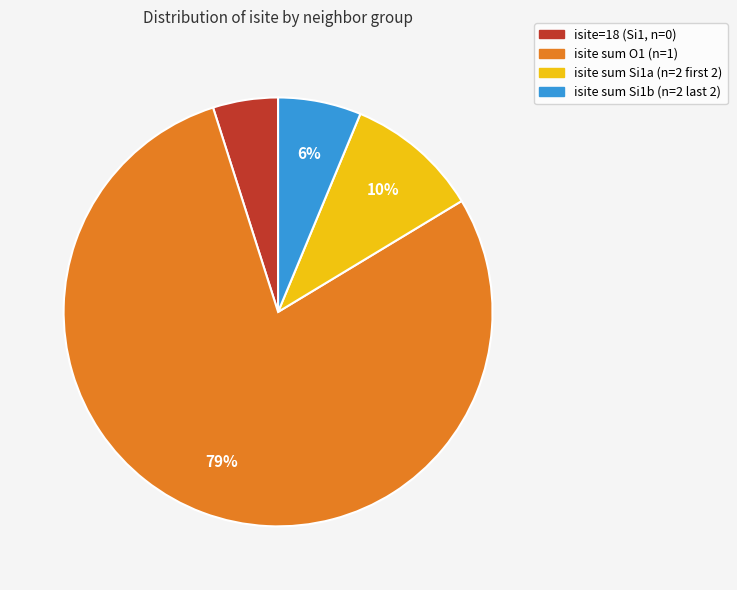

To the nearest percent, what is the average slice percentage?

25%